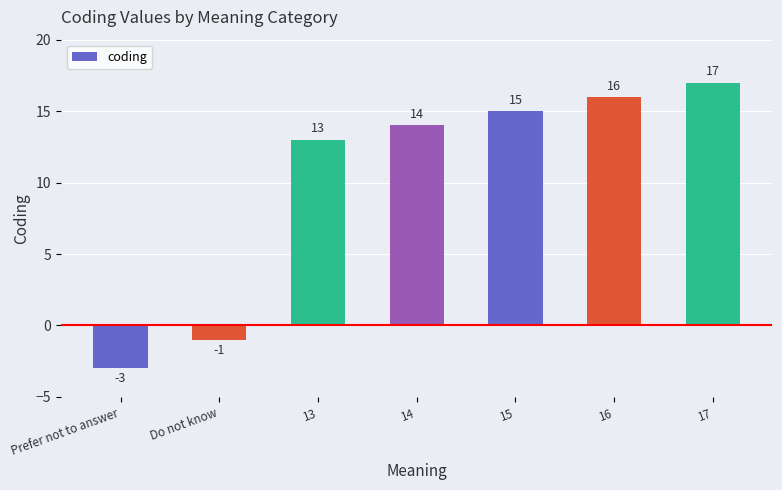

How many distinct data groups are displayed?

1